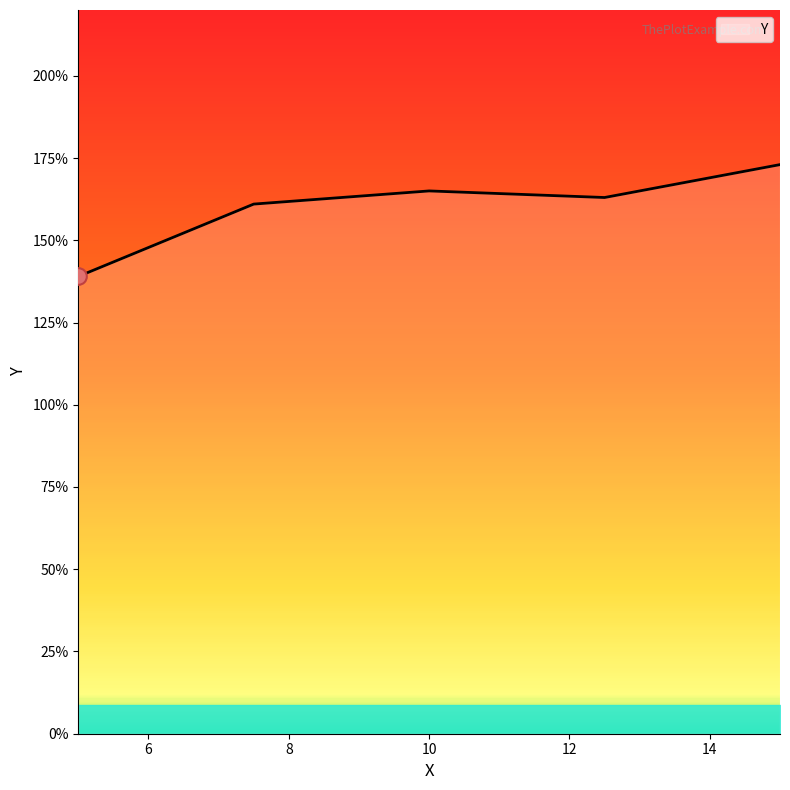

How many points are higher than both their immediate neighbors (excluding endpoints)?

1